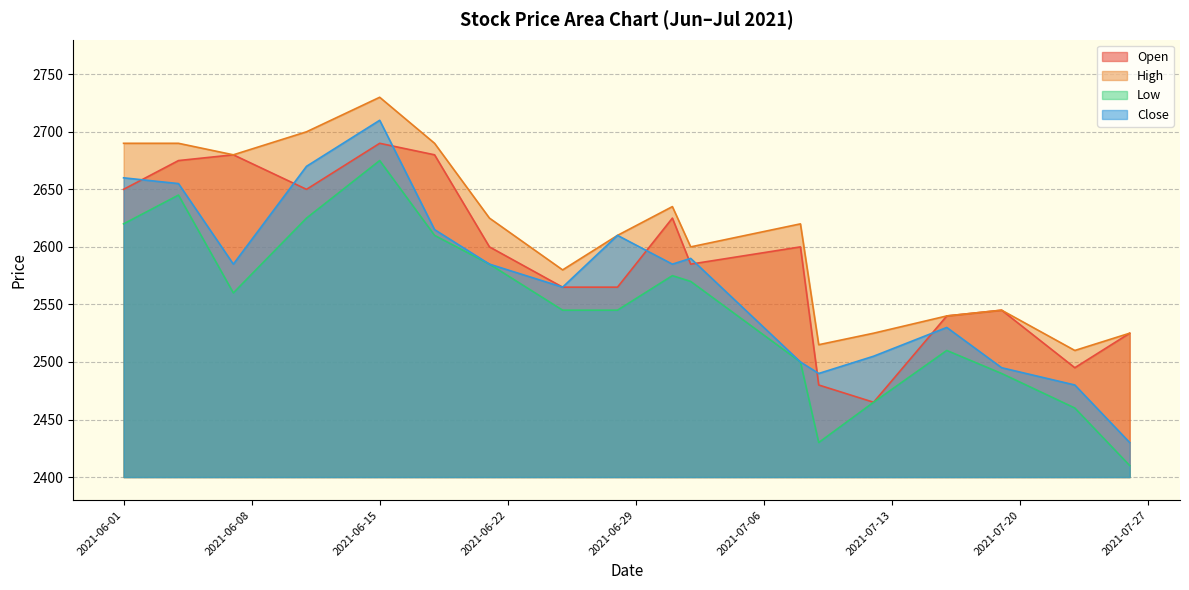

At which category does Low reach its first local valley?

2021-06-07